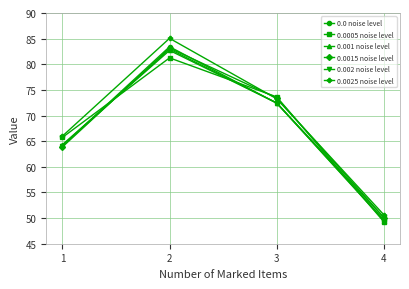

At which category is the sum across all series the highest?

2